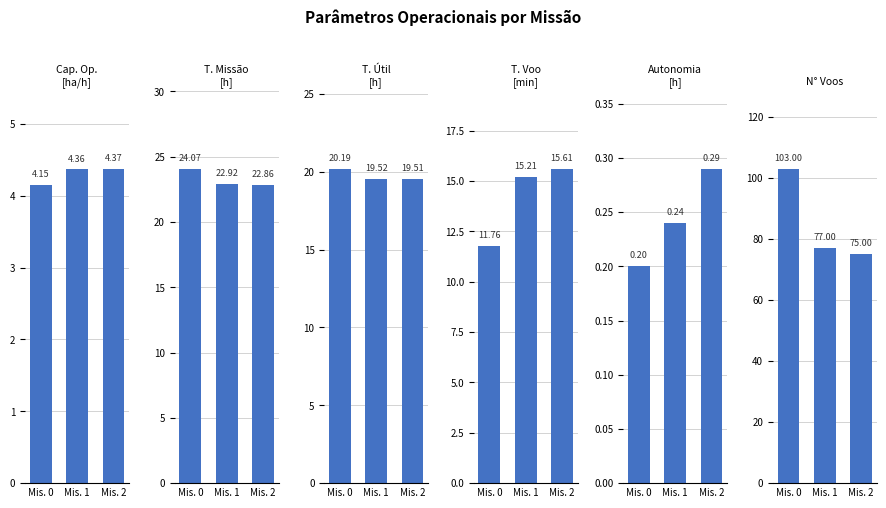

What is the difference between the highest and lowest values at Mis. 2?

74.7